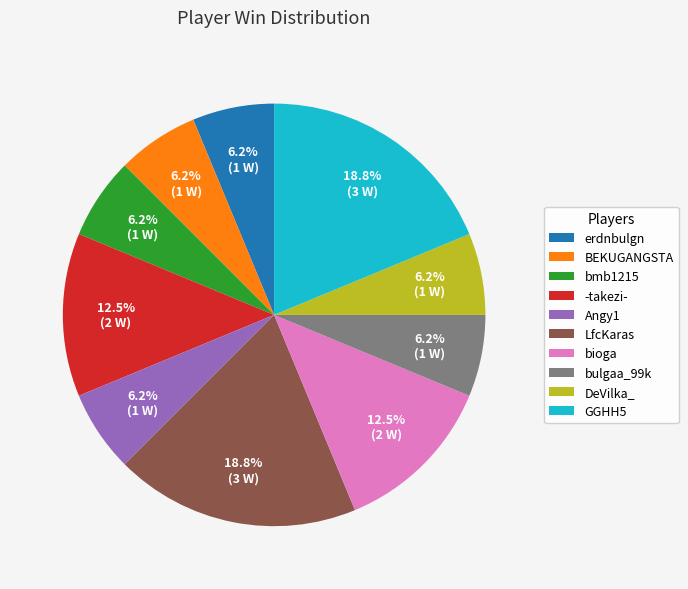

What is the ratio of the value at DeVilka_ to the value at bulgaa_99k?

1.0